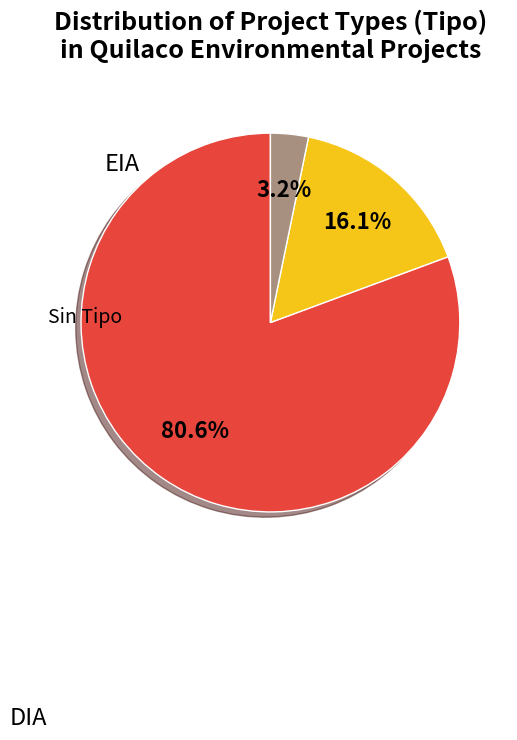

To the nearest percent, what is the difference between the largest and smallest slice percentages?

77%